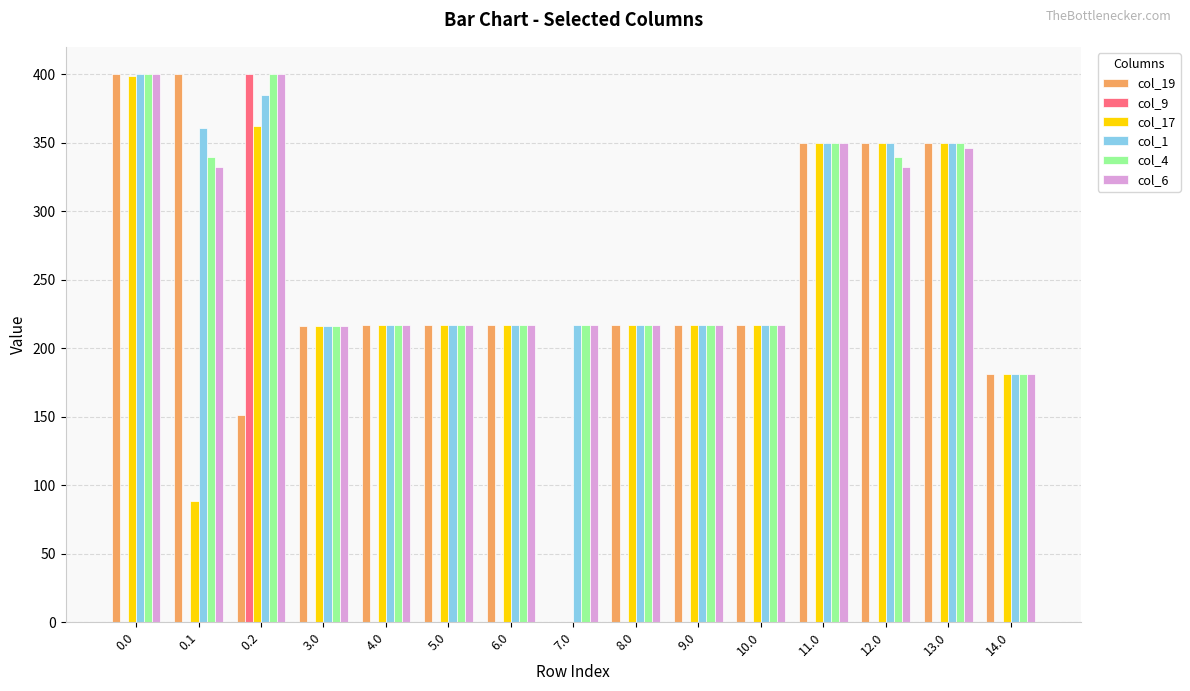

What are all the series names shown in the legend?

col_19, col_9, col_17, col_1, col_4, col_6